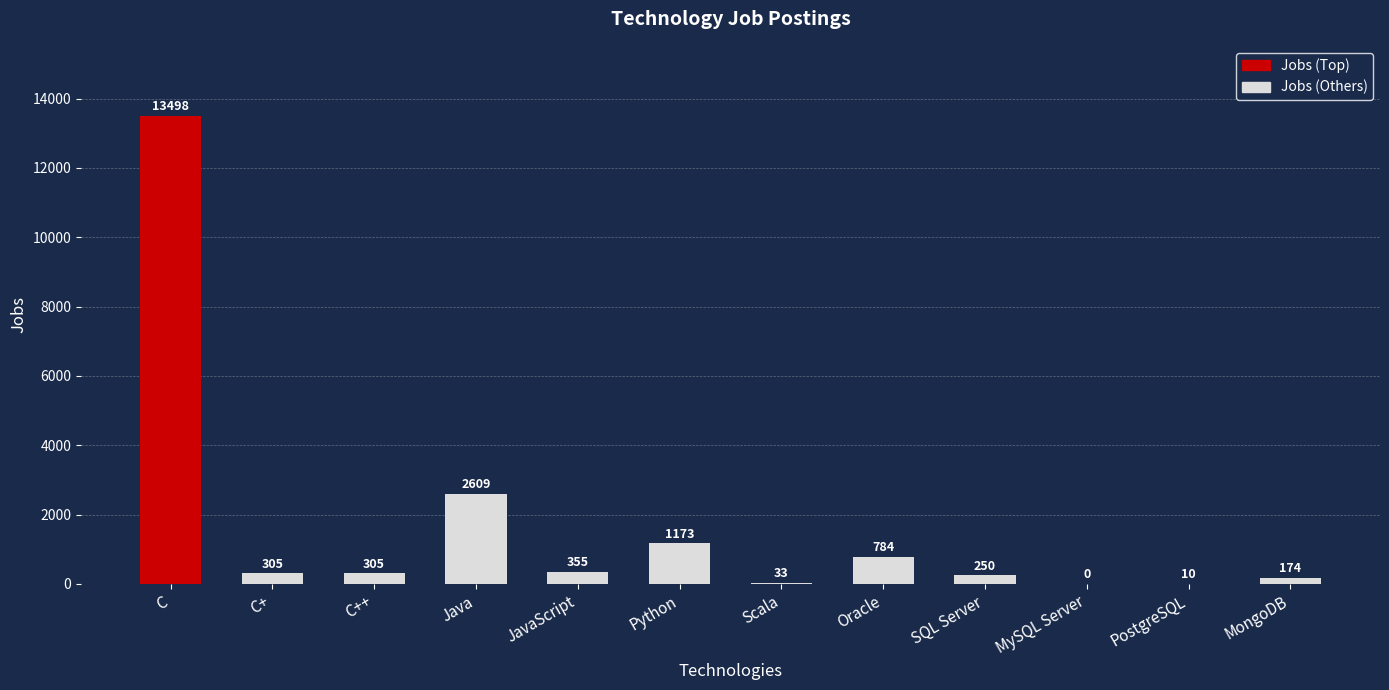

What is the greatest value displayed?

13498